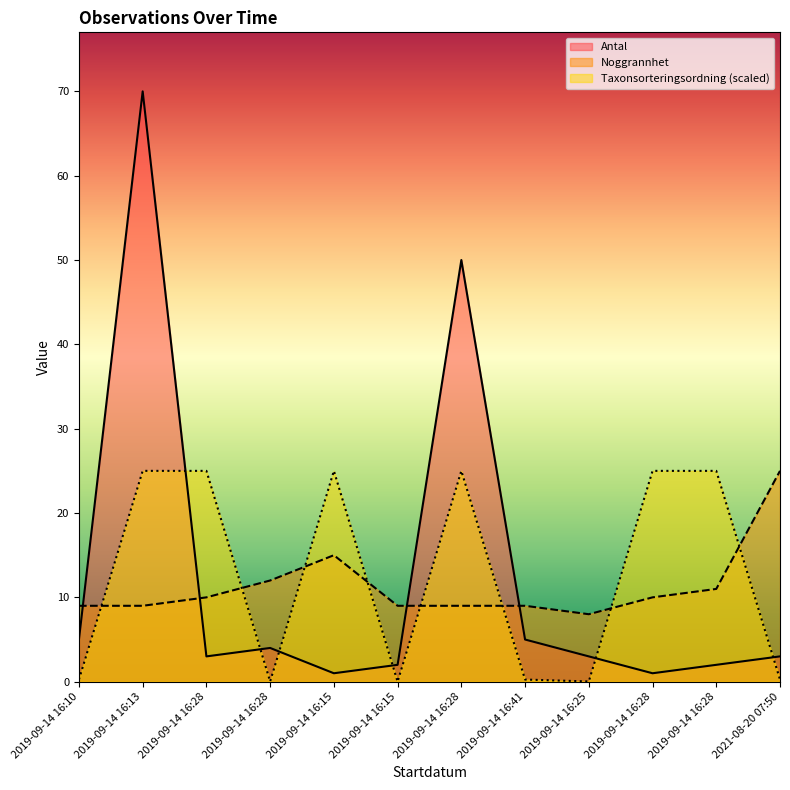

Where do Antal and Noggrannhet first cross each other?

2019-09-14 16:10 and 2019-09-14 16:13